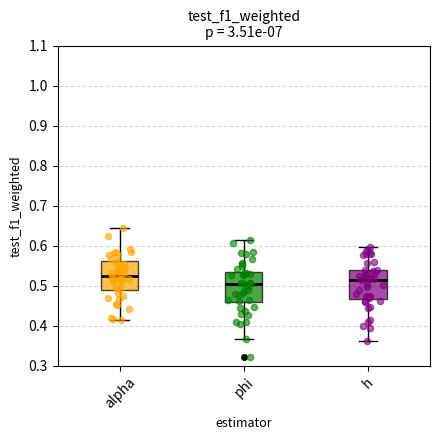

Reading left to right, read every box against the y-axis: the position of its median line, the range the box covers, and the ends of its whiskers. The values are not printed on the chart, so give them approximately, as read against the axis.

alpha: median 0.53, box 0.49 to 0.56, whiskers 0.42 to 0.64
phi: median 0.50, box 0.46 to 0.53, whiskers 0.37 to 0.61
h: median 0.51, box 0.47 to 0.54, whiskers 0.36 to 0.60